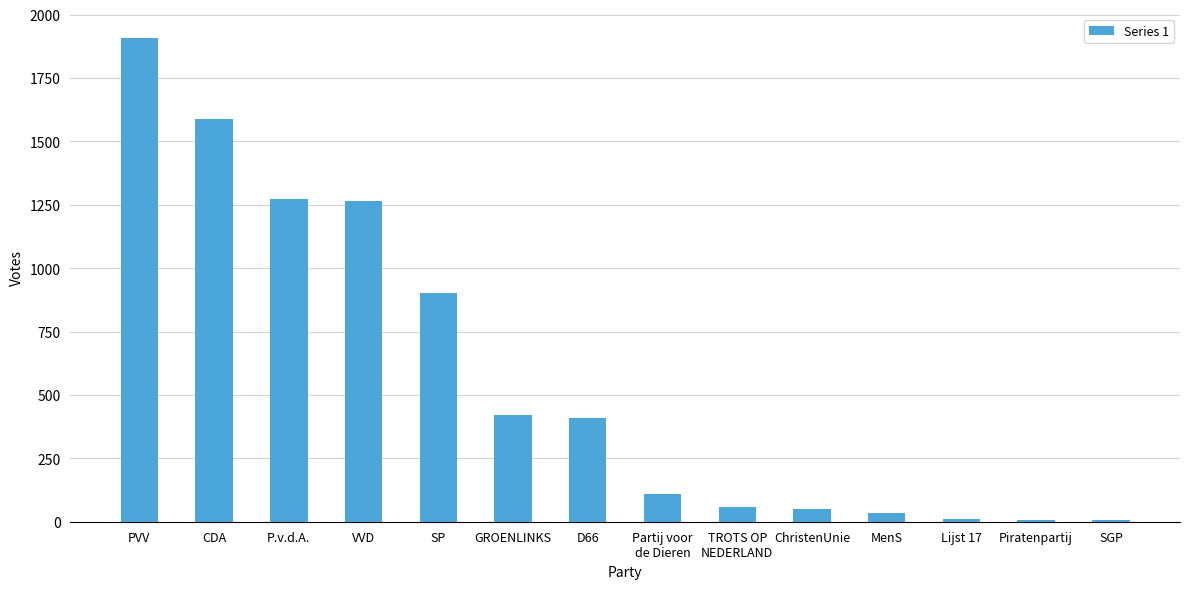

What is the change in value from CDA to SP?

-687